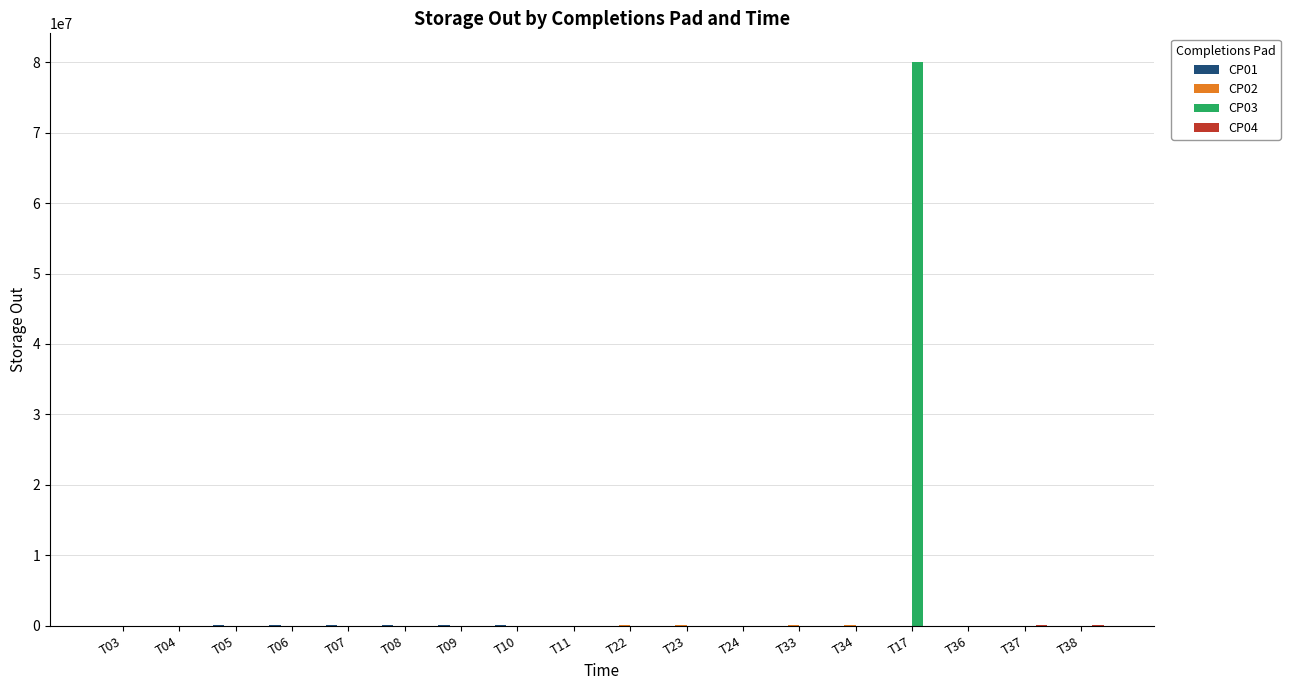

Which label corresponds to the largest value in the chart?

T17